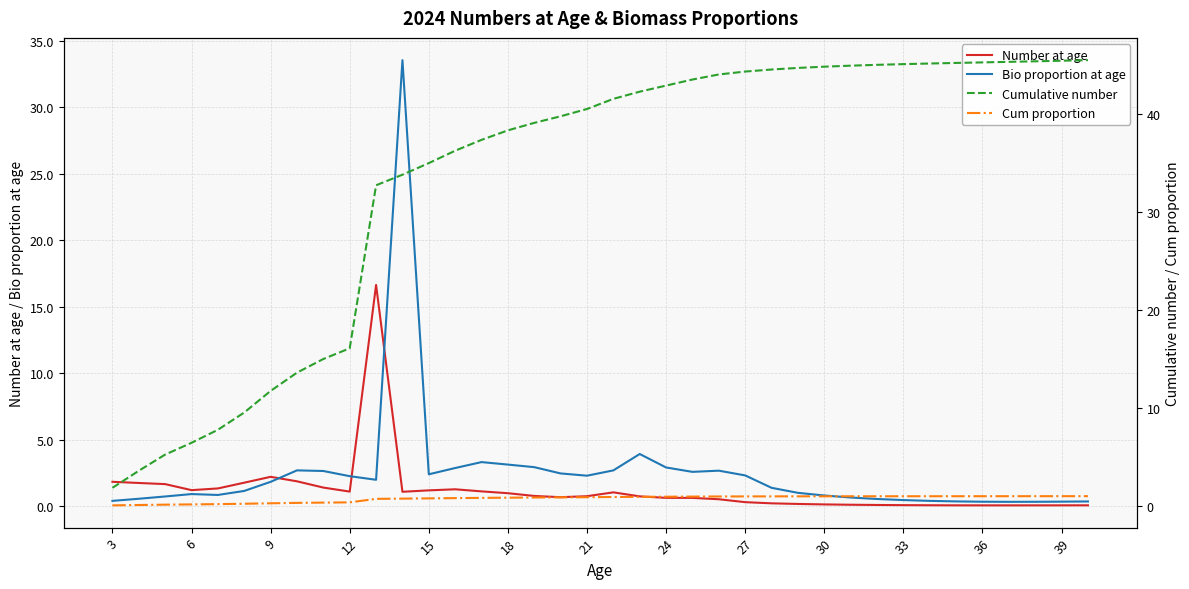

What is the highest value of the Bio proportion at age series?

33.6